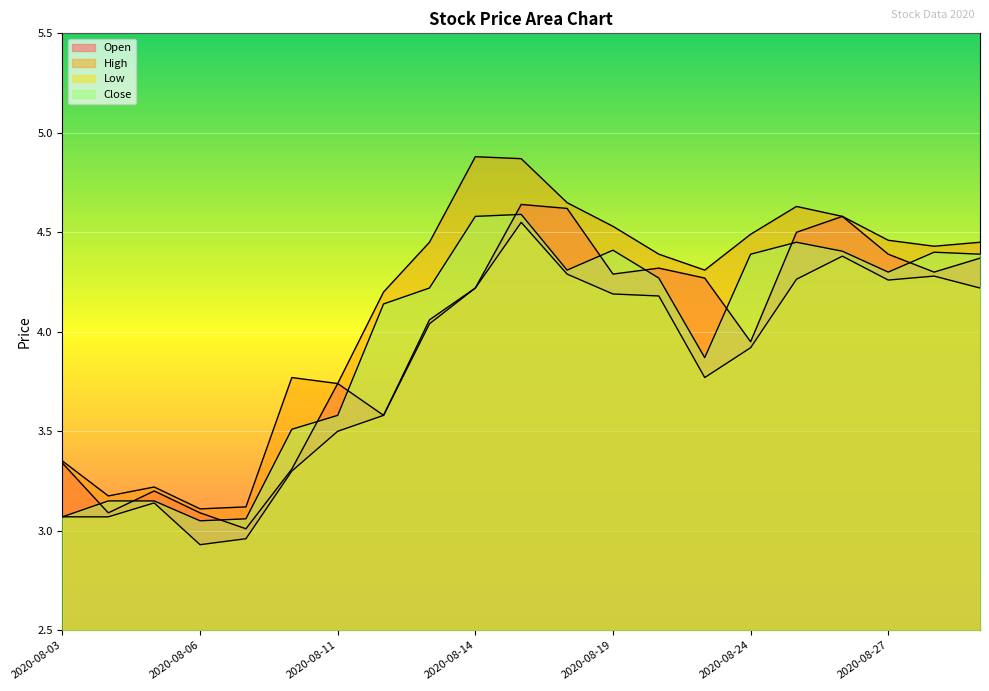

Is it true that Close equals 4.8 at 2020-08-06?

False